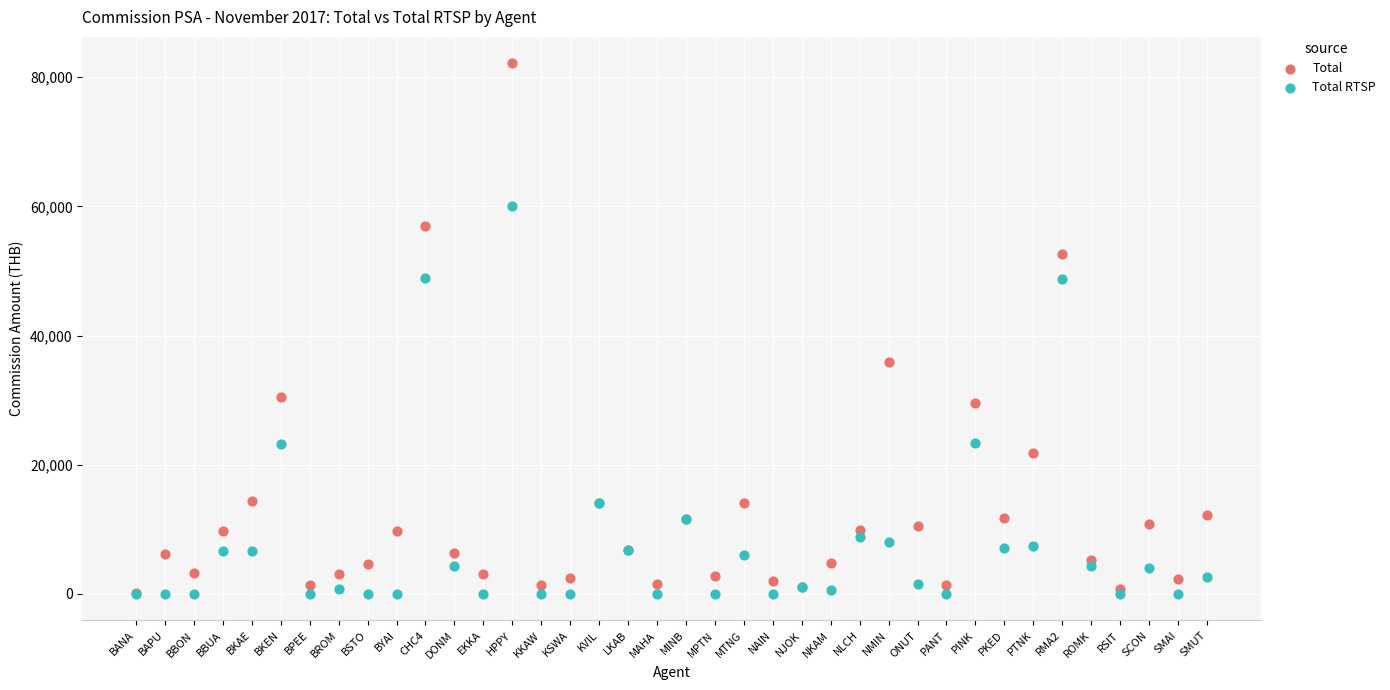

Across all series, what Y value is closest to 41061?

35838.0